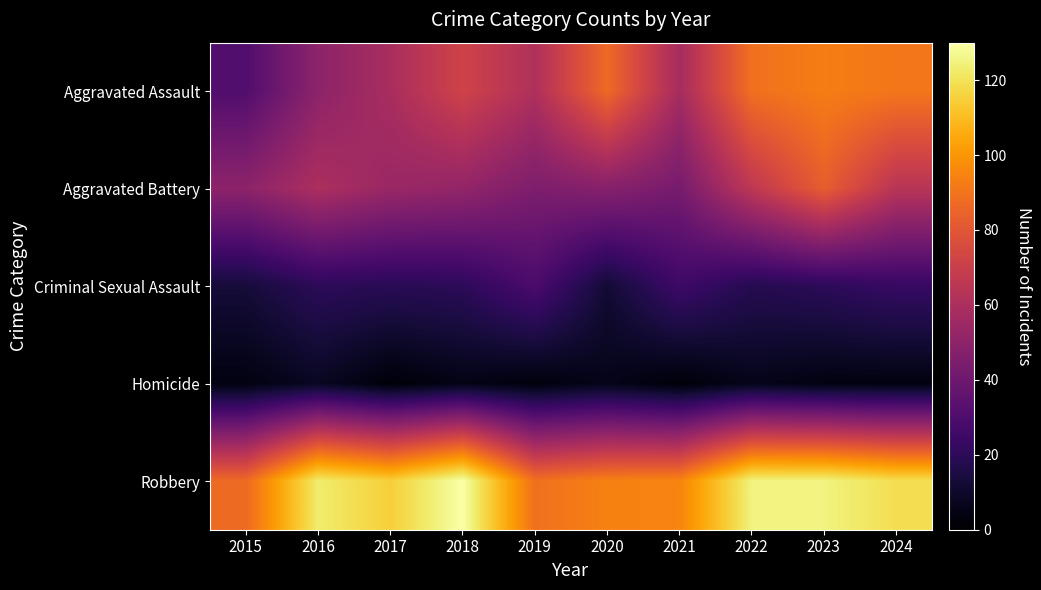

At how many categories does at least one series exceed 109?

6